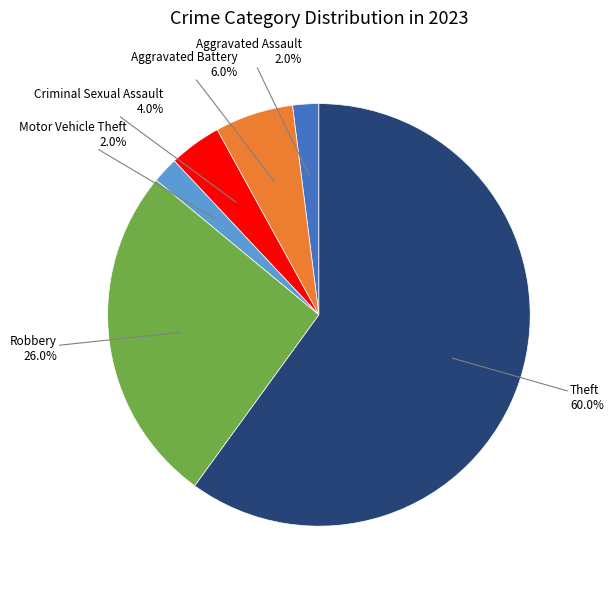

Is there a majority slice in this chart?

Yes